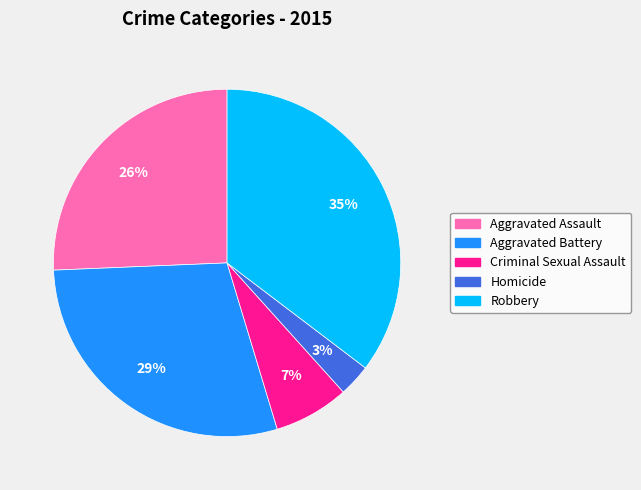

What percentage is the Homicide slice, to the nearest percent?

3%